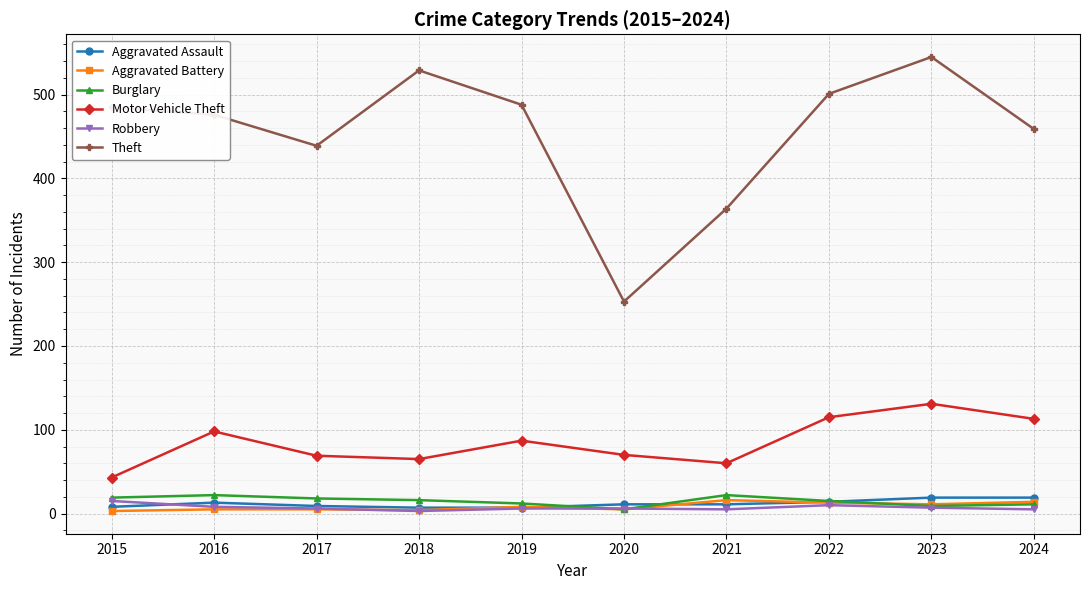

Which series has the largest total across all categories?

Theft